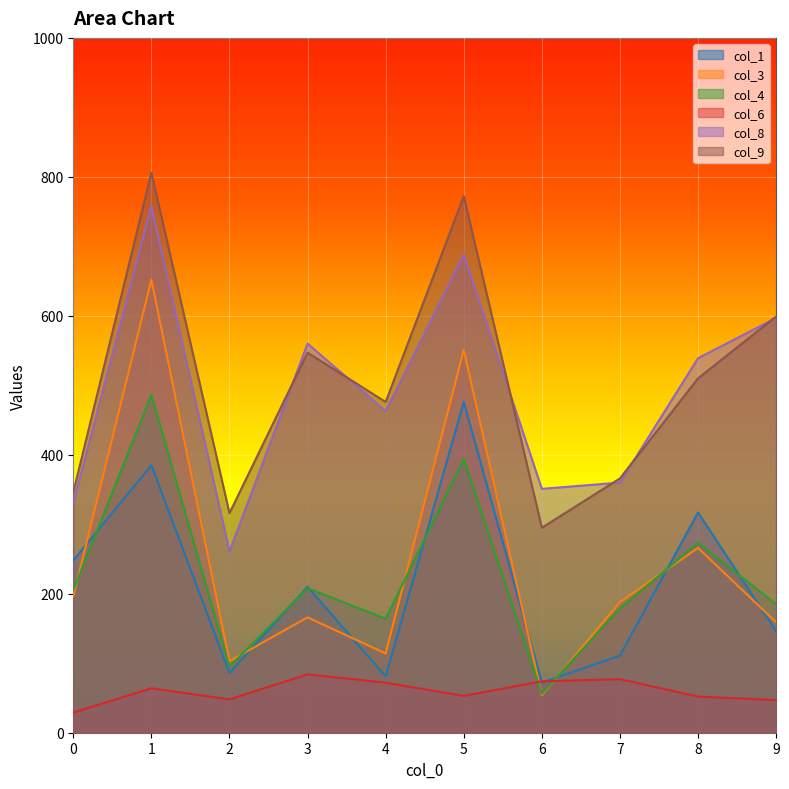

What is the greatest value displayed?

806